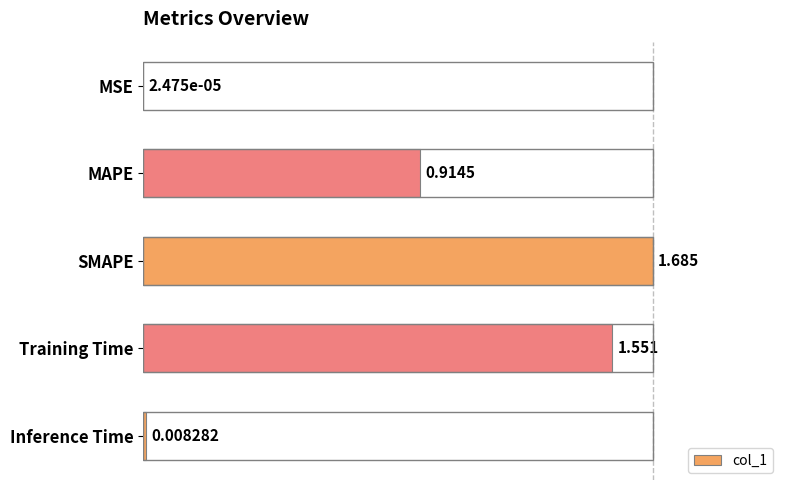

Which category has the highest value across all series?

SMAPE